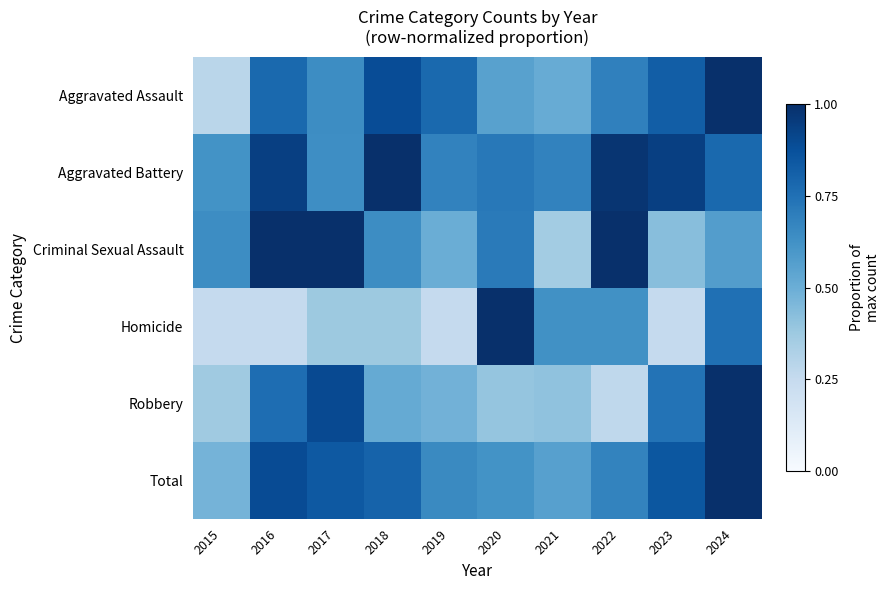

Which series changed the most between 2015 and 2018?

Aggravated Assault